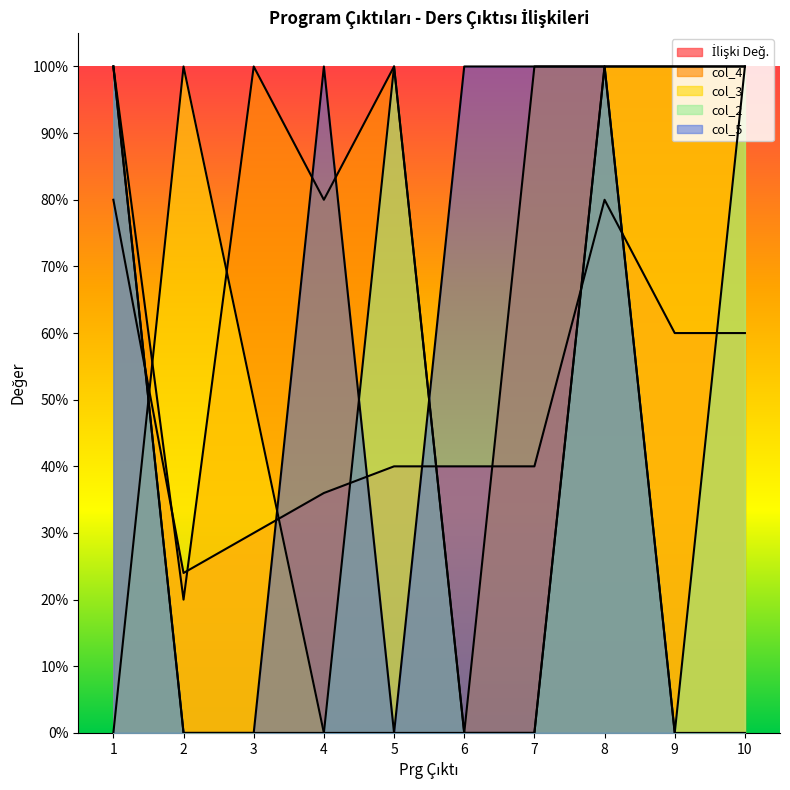

Which series changed the most between 3 and 9?

col_3